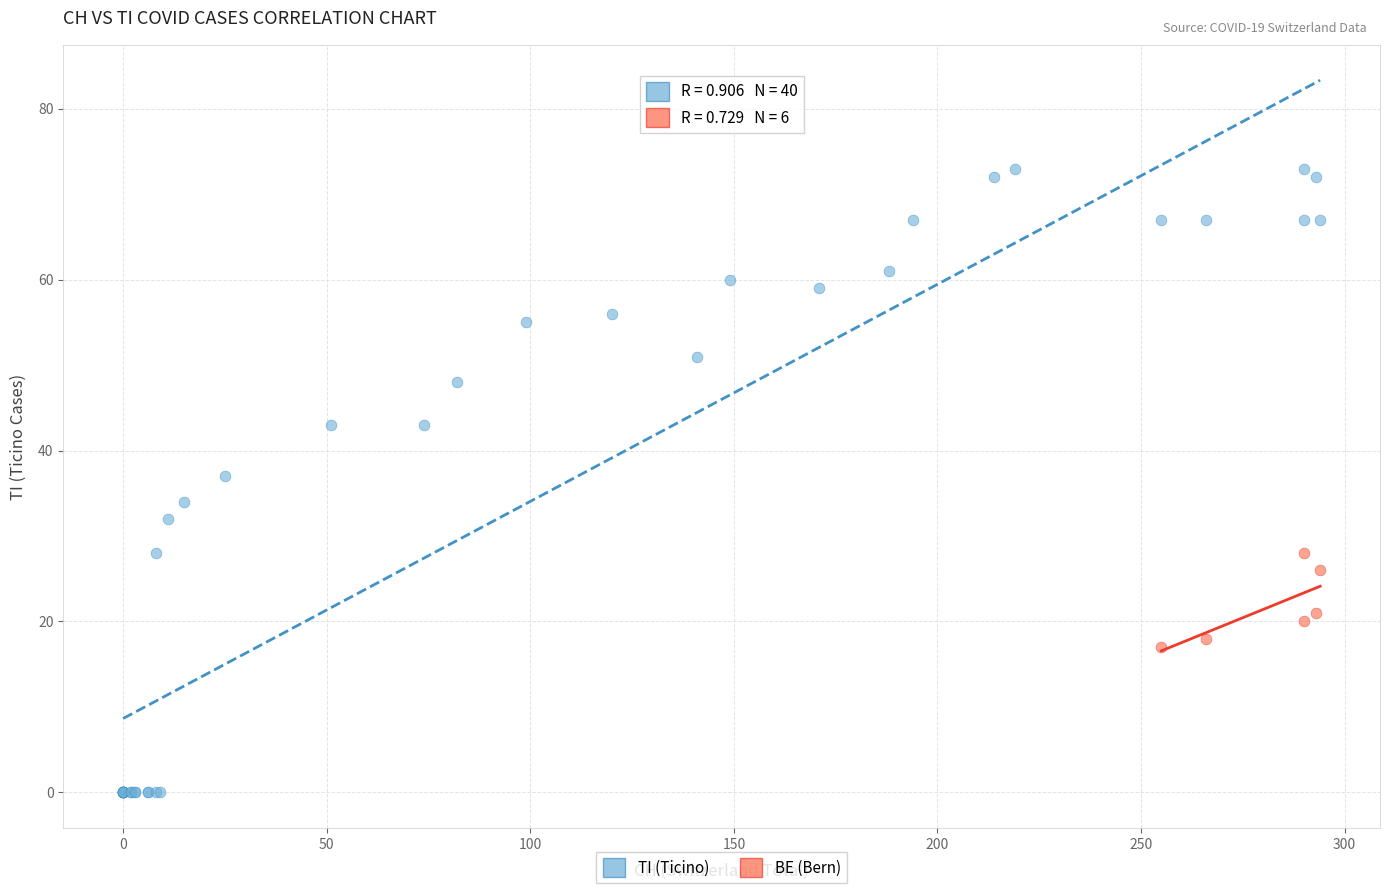

Which series has the largest Y range (max minus min)?

TI (Ticino)